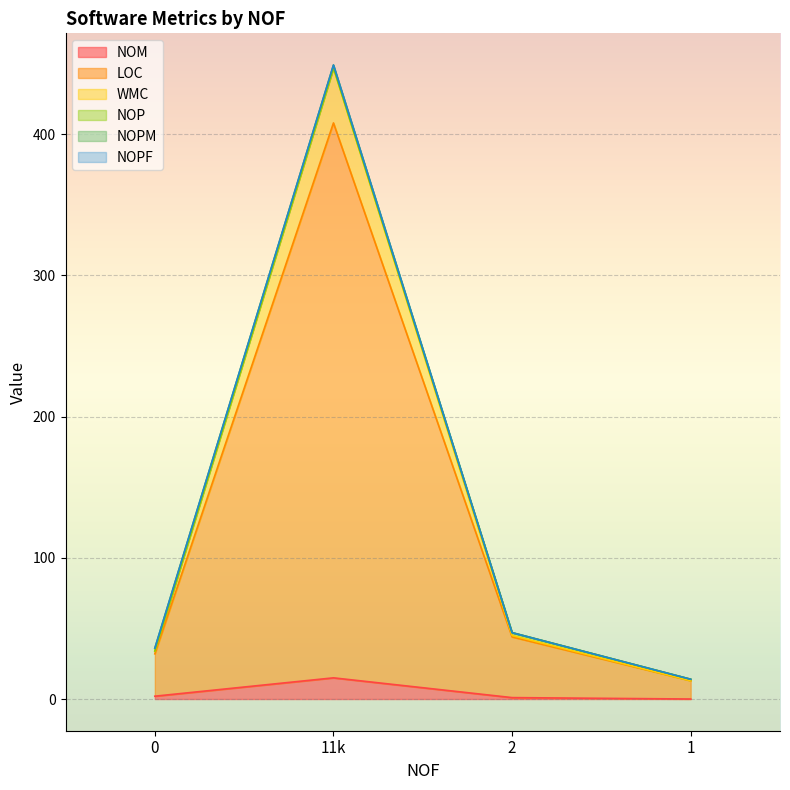

True or false: NOM has more than 0 points higher than both neighbors.

True